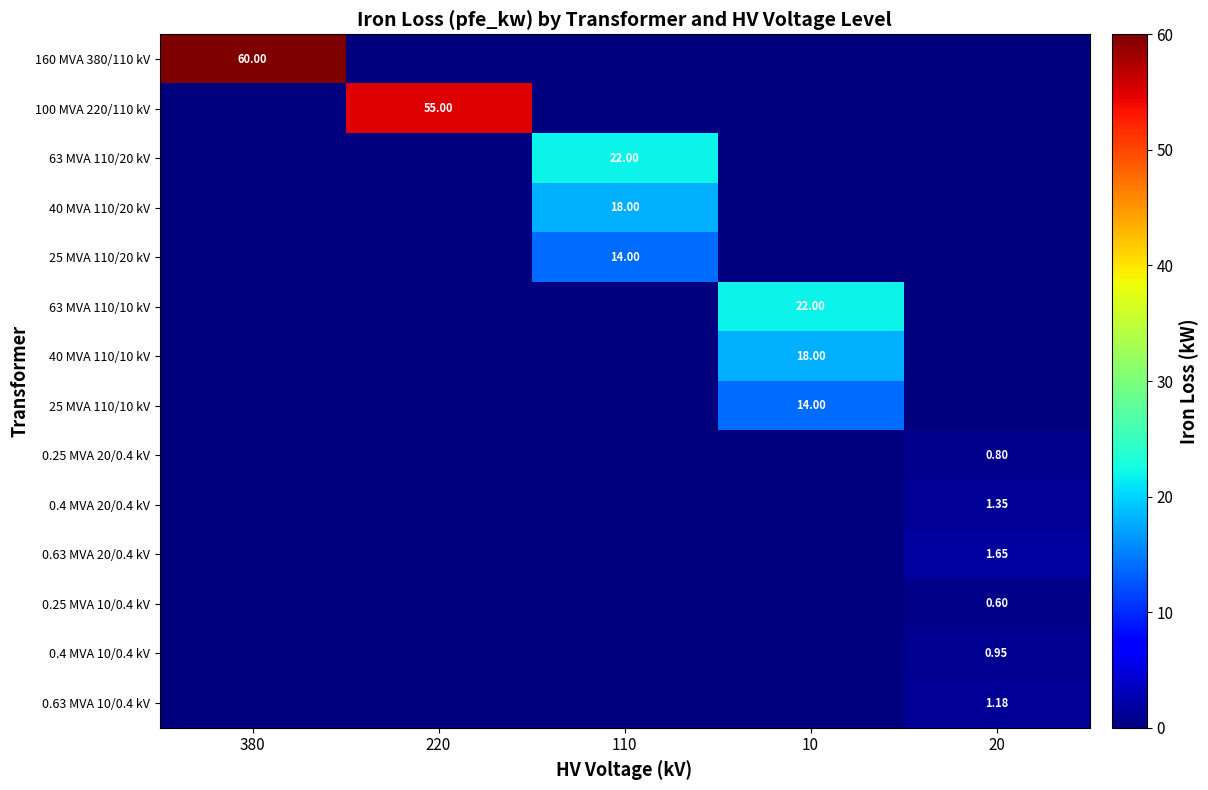

Between 110 and 20, which series saw the biggest shift?

63 MVA 110/20 kV